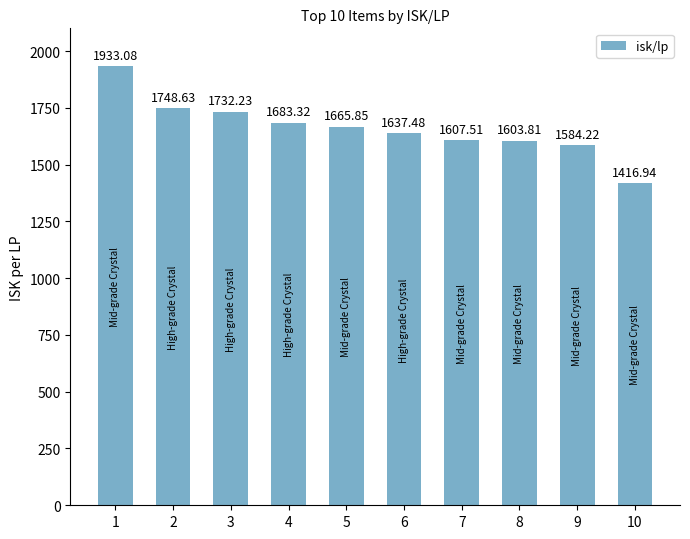

At which label does the data first exceed 1665?

1